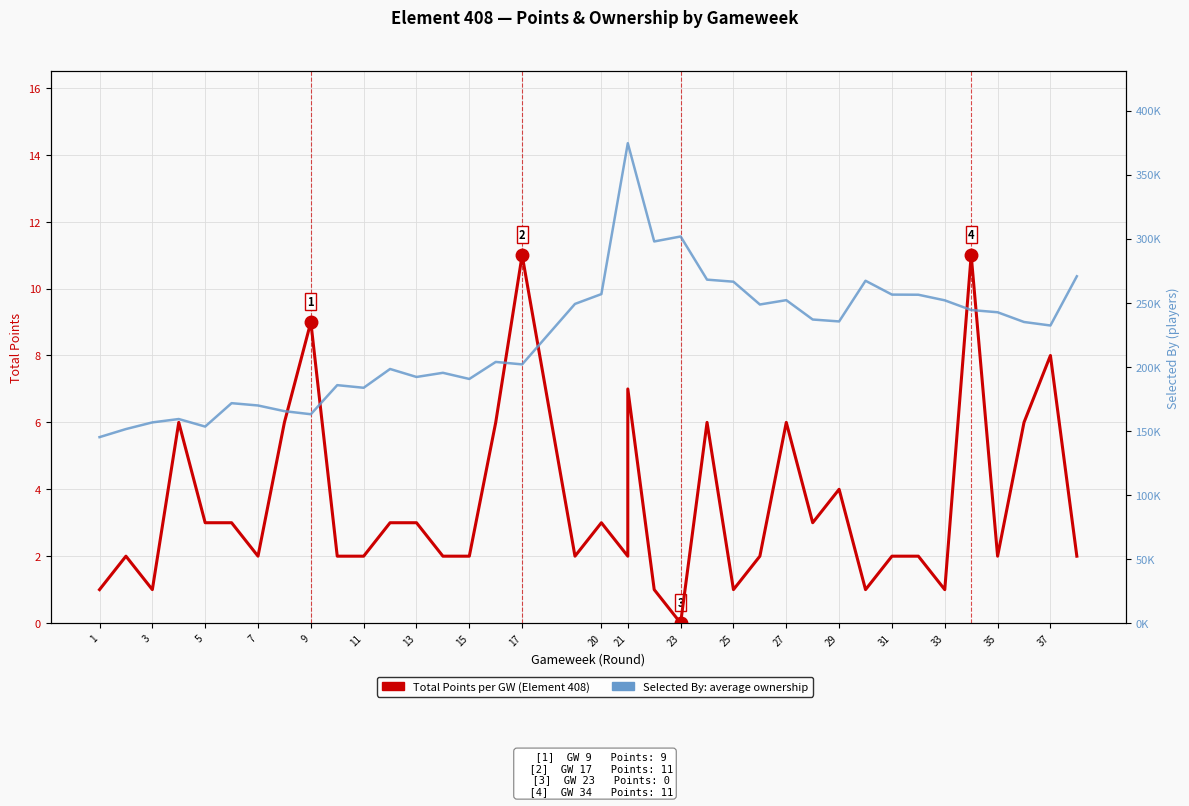

True or false: Total Points per GW and Selected By (players) cross at least once.

False